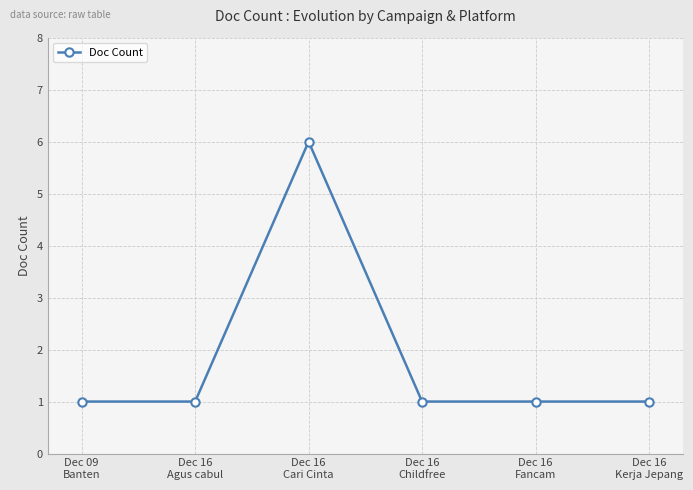

Count the values in the range 1 to 2.

5